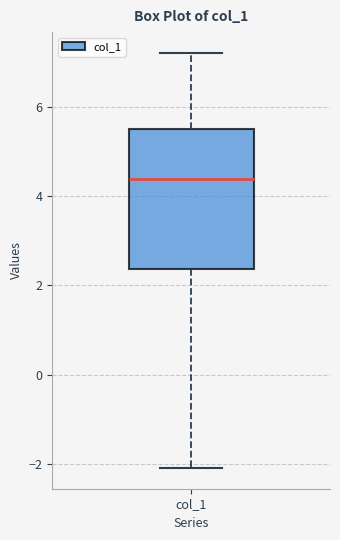

Where does the upper whisker of the box for col_1 end on the y-axis? The values are not printed on the chart, so give them approximately, as read against the axis.

7.2